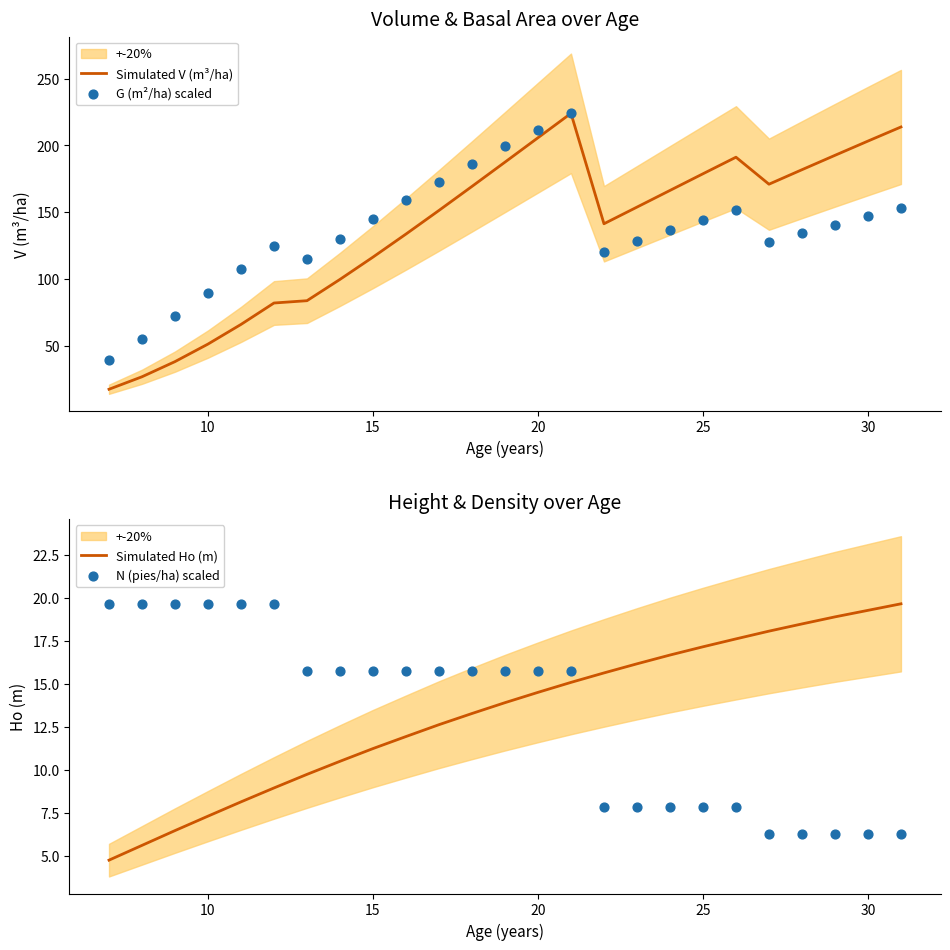

Where is Simulated V (m³/ha) nearest to the value 120?

15